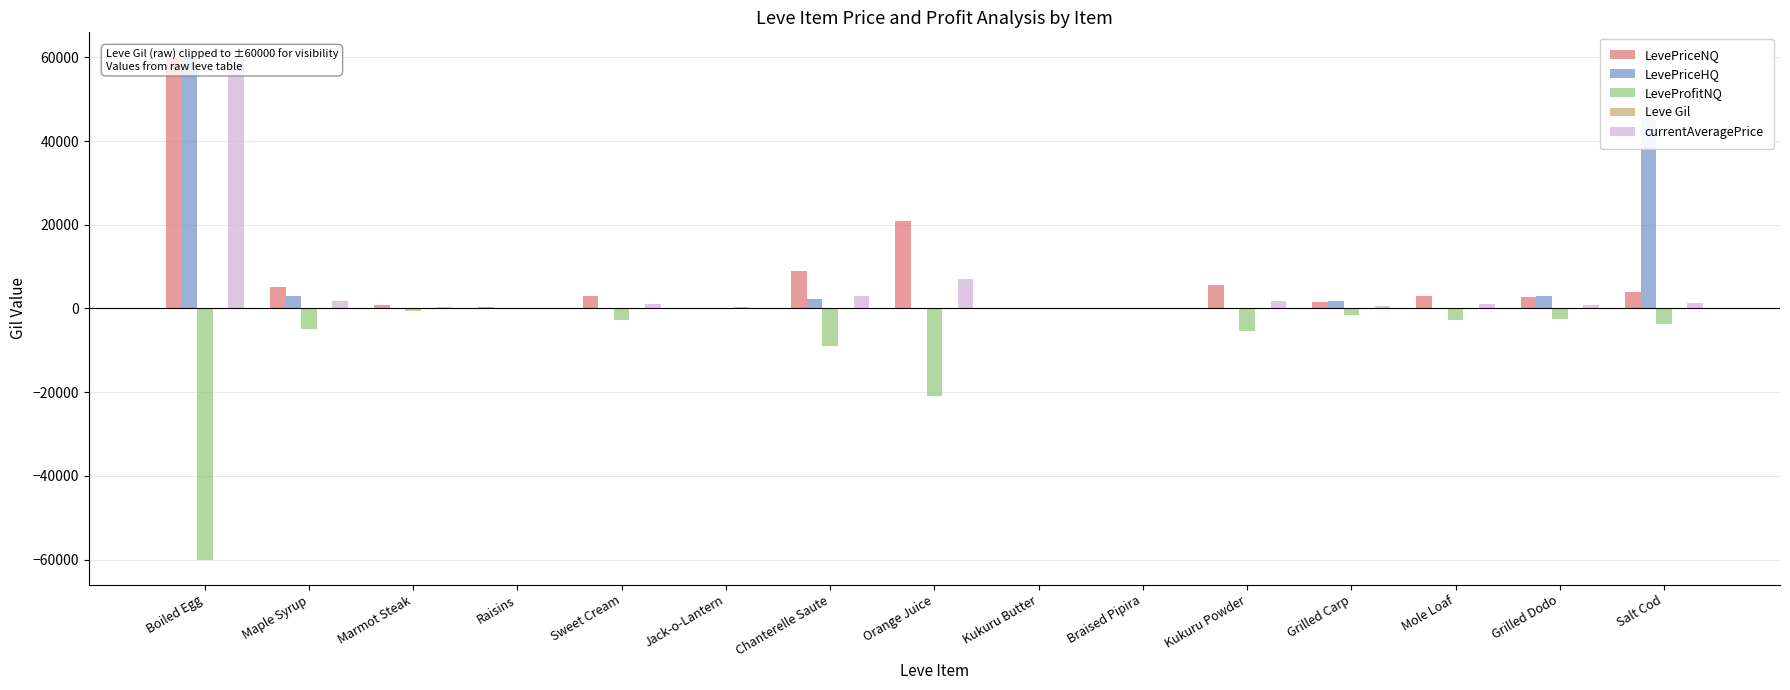

At how many categories does at least one series exceed -35206?

15